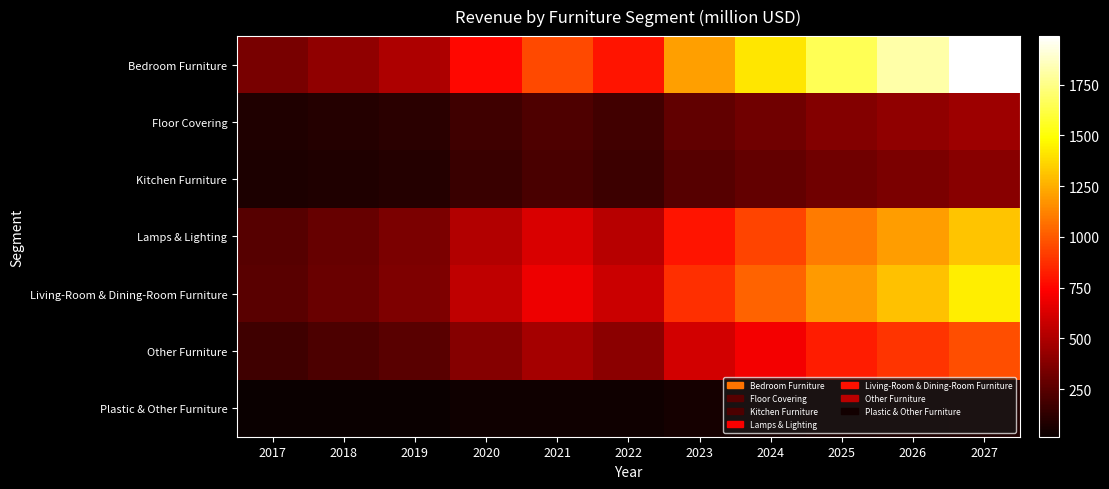

At 2027, list the series in order from largest to smallest.

Bedroom Furniture, Living-Room & Dining-Room Furniture, Lamps & Lighting, Other Furniture, Floor Covering, Kitchen Furniture, Plastic & Other Furniture